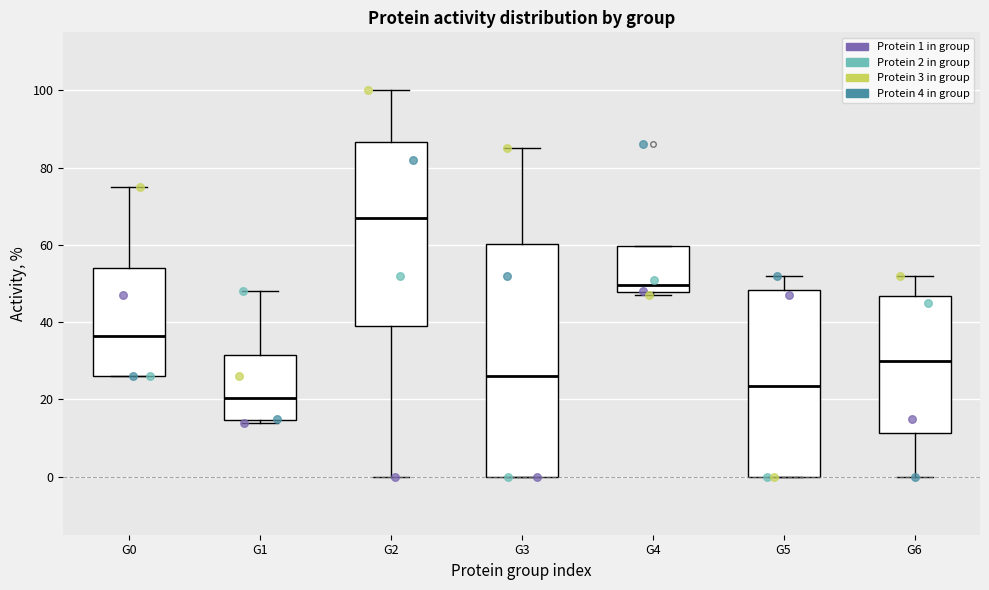

Reading left to right, read every box against the y-axis: the position of its median line, the range the box covers, and the ends of its whiskers. The values are not printed on the chart, so give them approximately, as read against the axis.

G0: median 36, box 26 to 54, whiskers 26 to 76
G1: median 20, box 14 to 32, whiskers 14 (just below the box's lower edge) to 48
G2: median 68, box 40 to 86, whiskers 0 to 100
G3: median 26, box 0 to 60, whiskers 0 to 86
G4: median 50, box 48 to 60, whiskers 48 (just below the box's lower edge) to 60
G5: median 24, box 0 to 48, whiskers 0 to 52
G6: median 30, box 12 to 46, whiskers 0 to 52